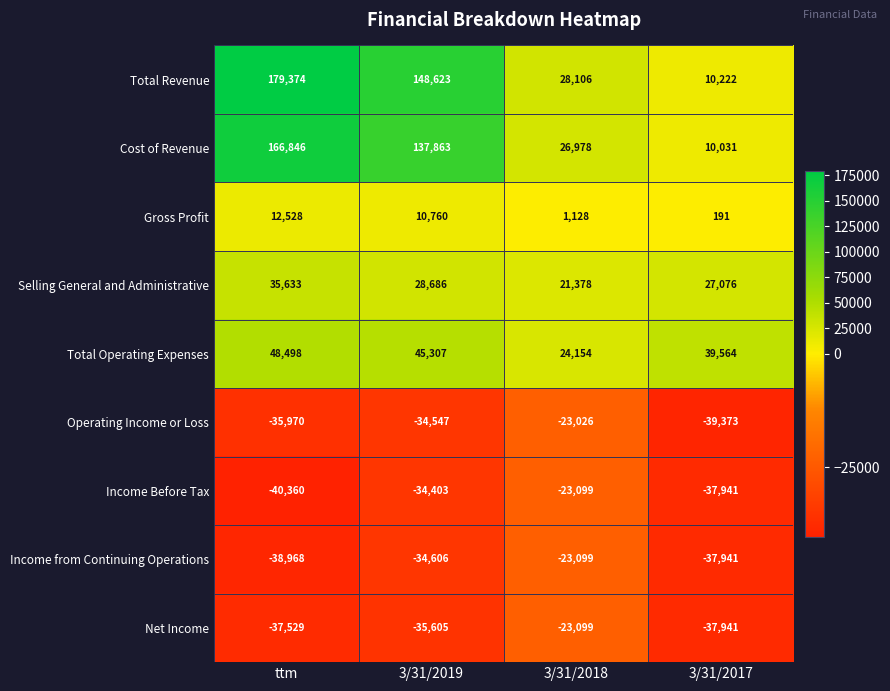

What is the difference between the highest and lowest values at 3/31/2019?

184228